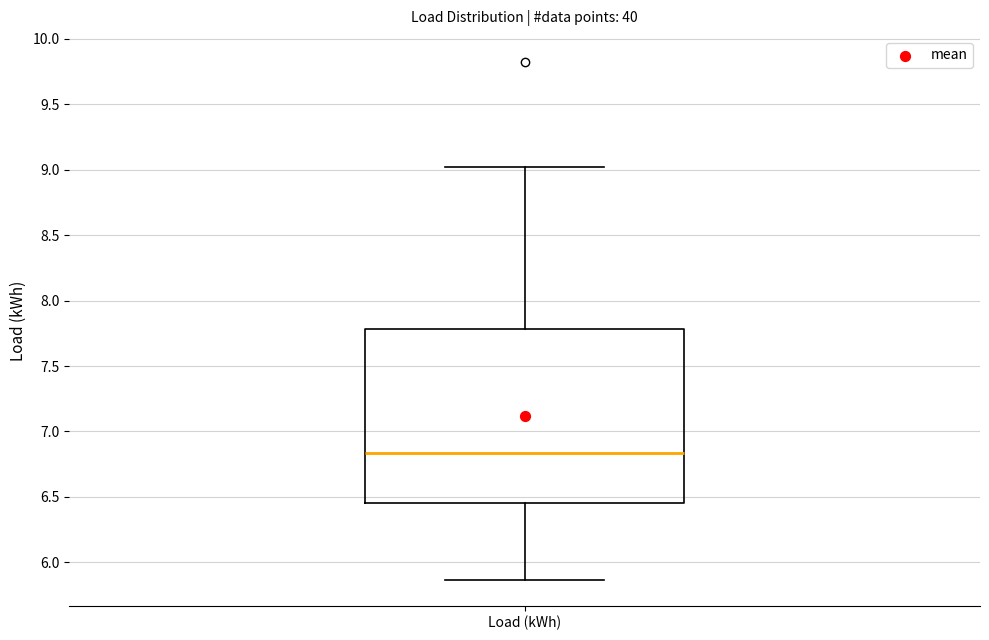

Read this box plot against the y-axis: the position of the median line, the range covered by the box, and the ends of both whiskers. The values are not printed on the chart, so give them approximately, as read against the axis.

median 6.85, box 6.45 to 7.80, whiskers 5.85 to 9.00